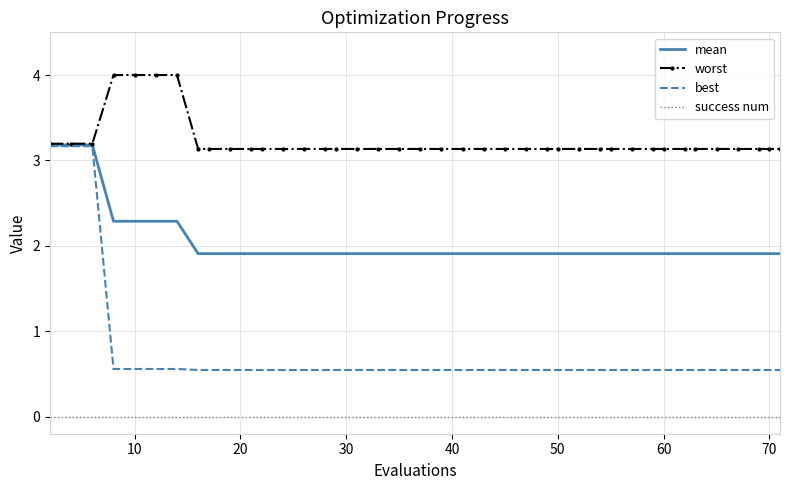

Which series has the largest range (max minus min)?

best